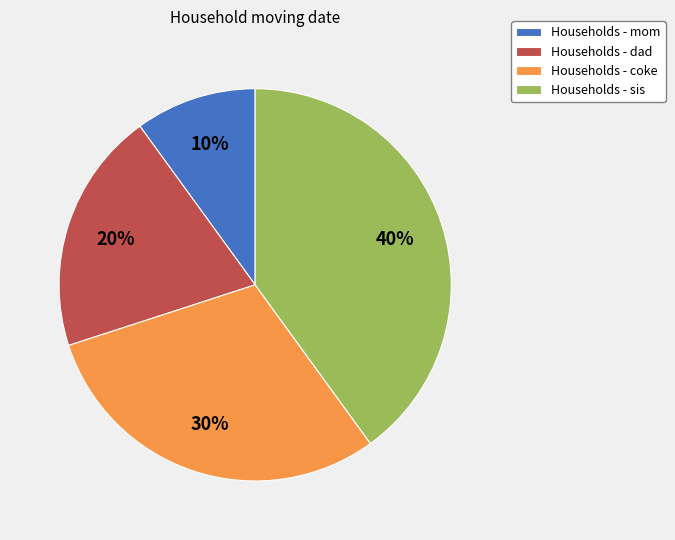

To the nearest percent, what is the average slice percentage?

25%